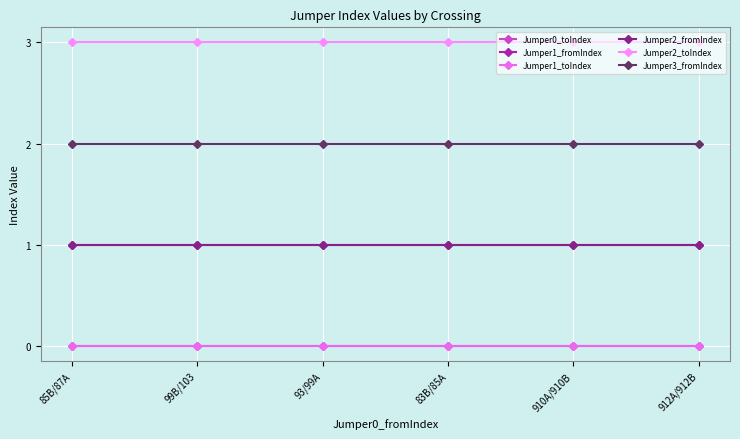

Reading right to left, extract all data points from this chart.

Jumper0_toIndex: 0	0	0	0	0	0
Jumper1_fromIndex: 1	1	1	1	1	1
Jumper1_toIndex: 0	0	0	0	0	0
Jumper2_fromIndex: 1	1	1	1	1	1
Jumper2_toIndex: 3	3	3	3	3	3
Jumper3_fromIndex: 2	2	2	2	2	2